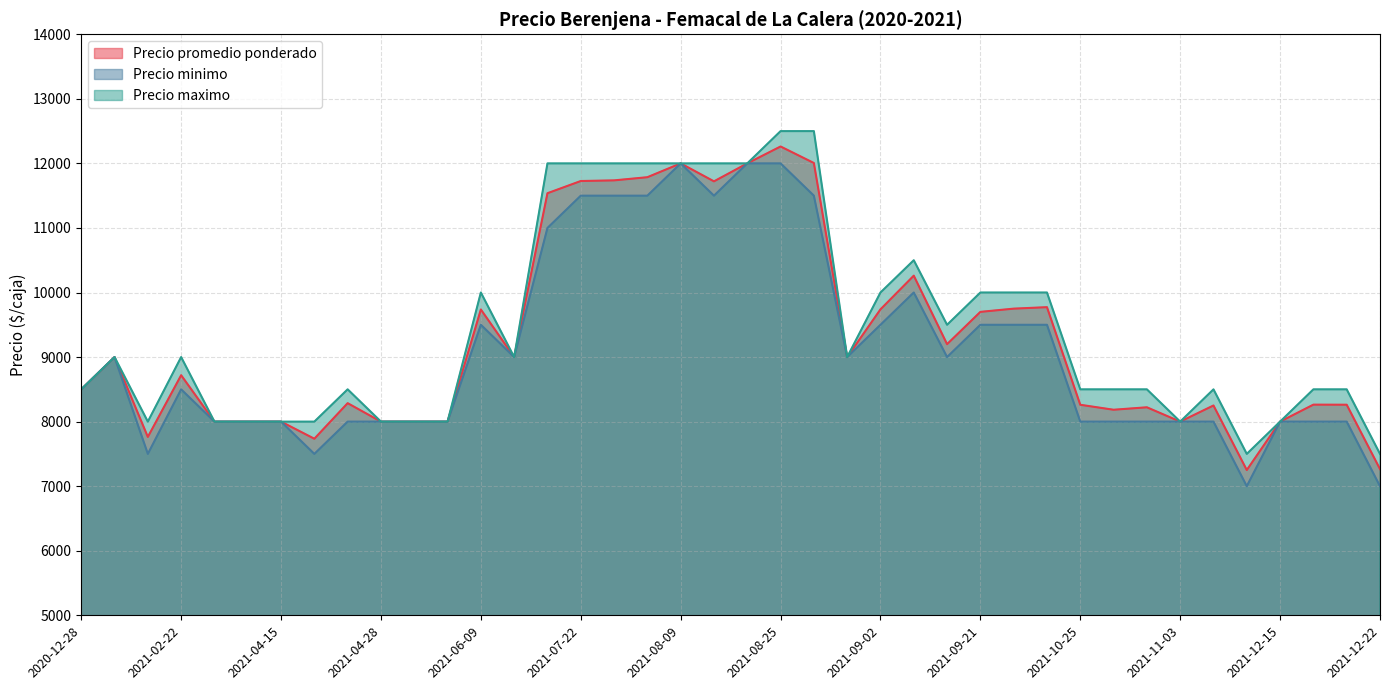

At which category is the sum across all series the highest?

2021-08-25